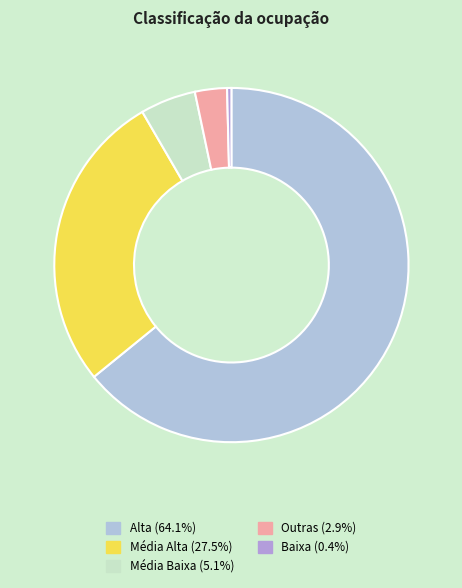

What is the change in value from Média Alta to Média Baixa?

-0.2